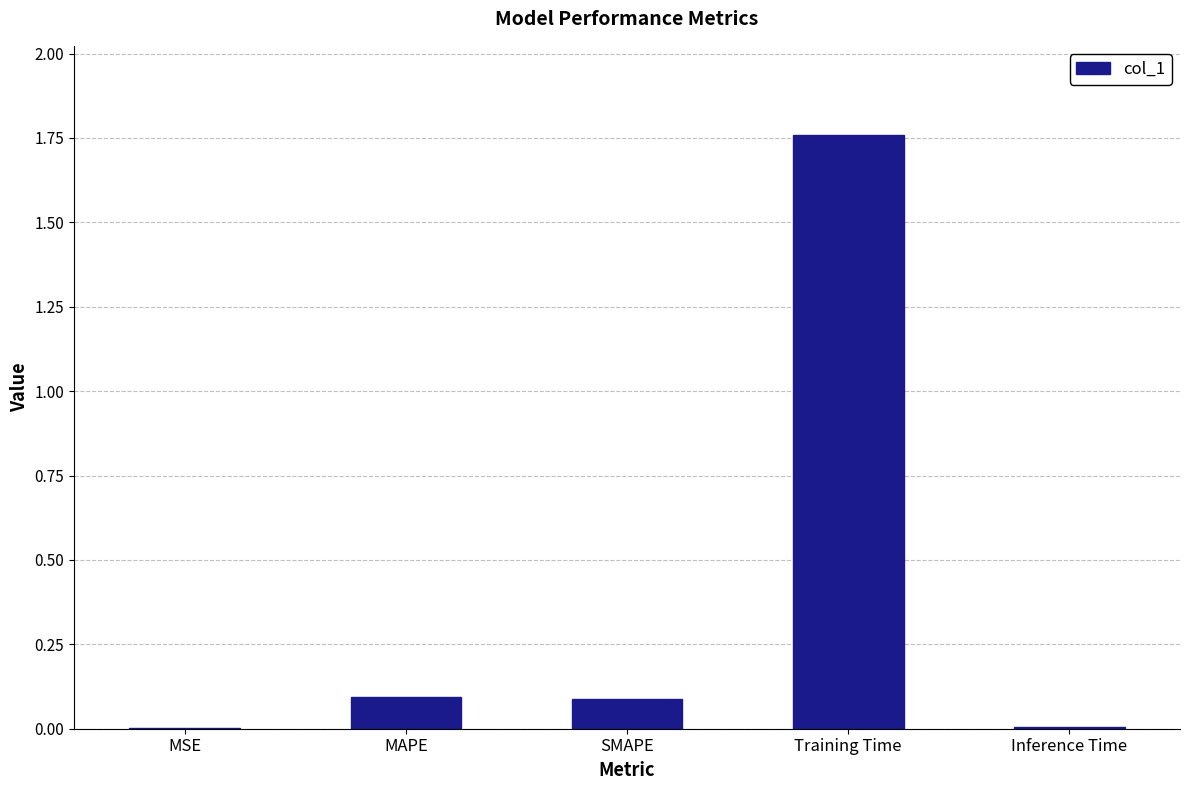

Which has a higher value, Training Time or SMAPE?

Training Time